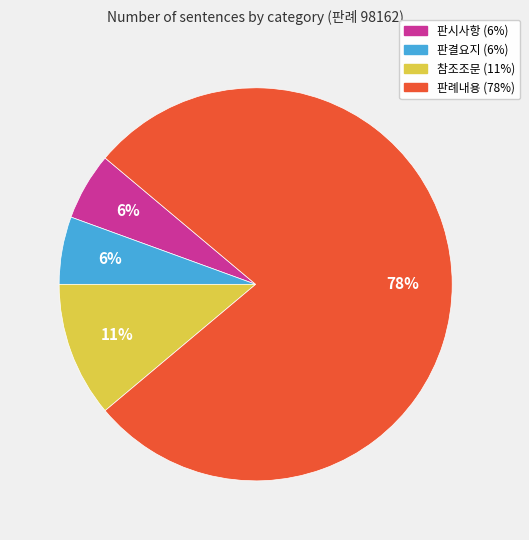

Count the number of slices in the pie.

4